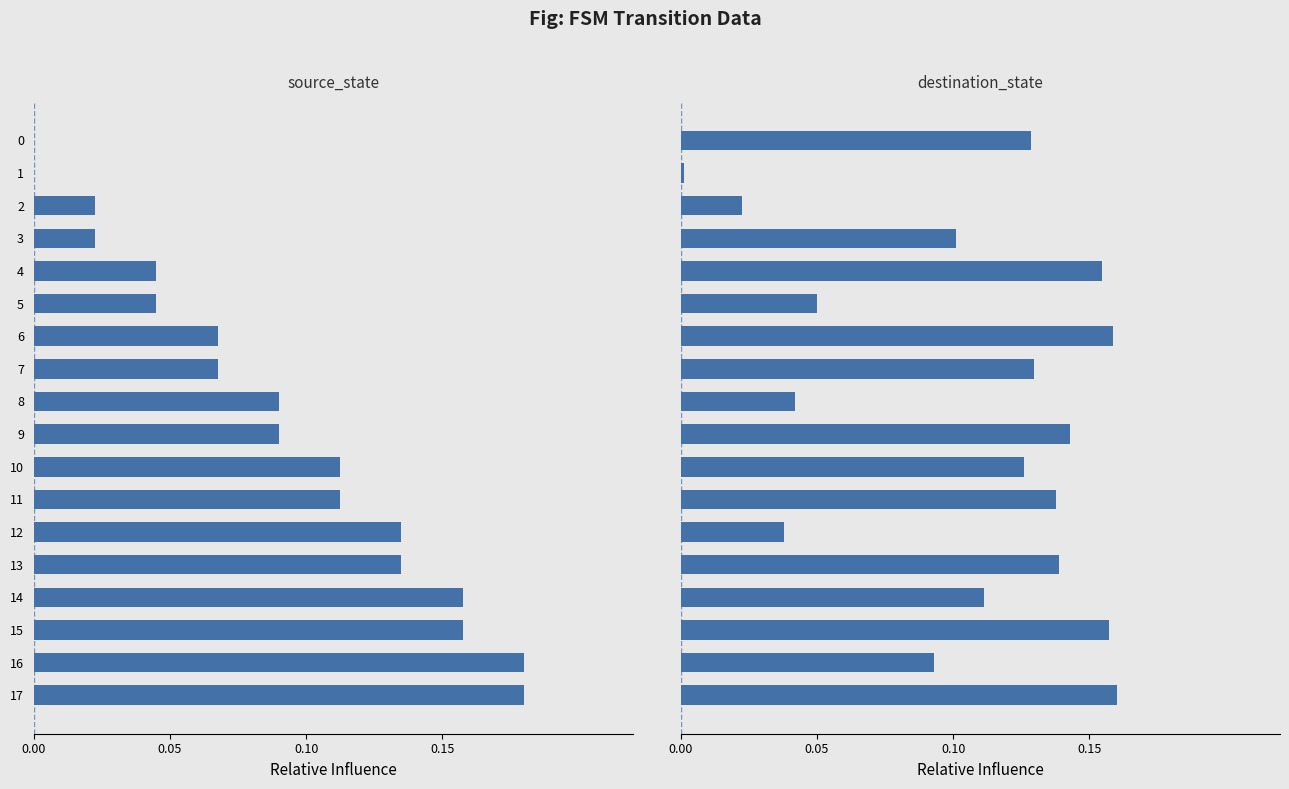

At which category is the sum across all series the highest?

17